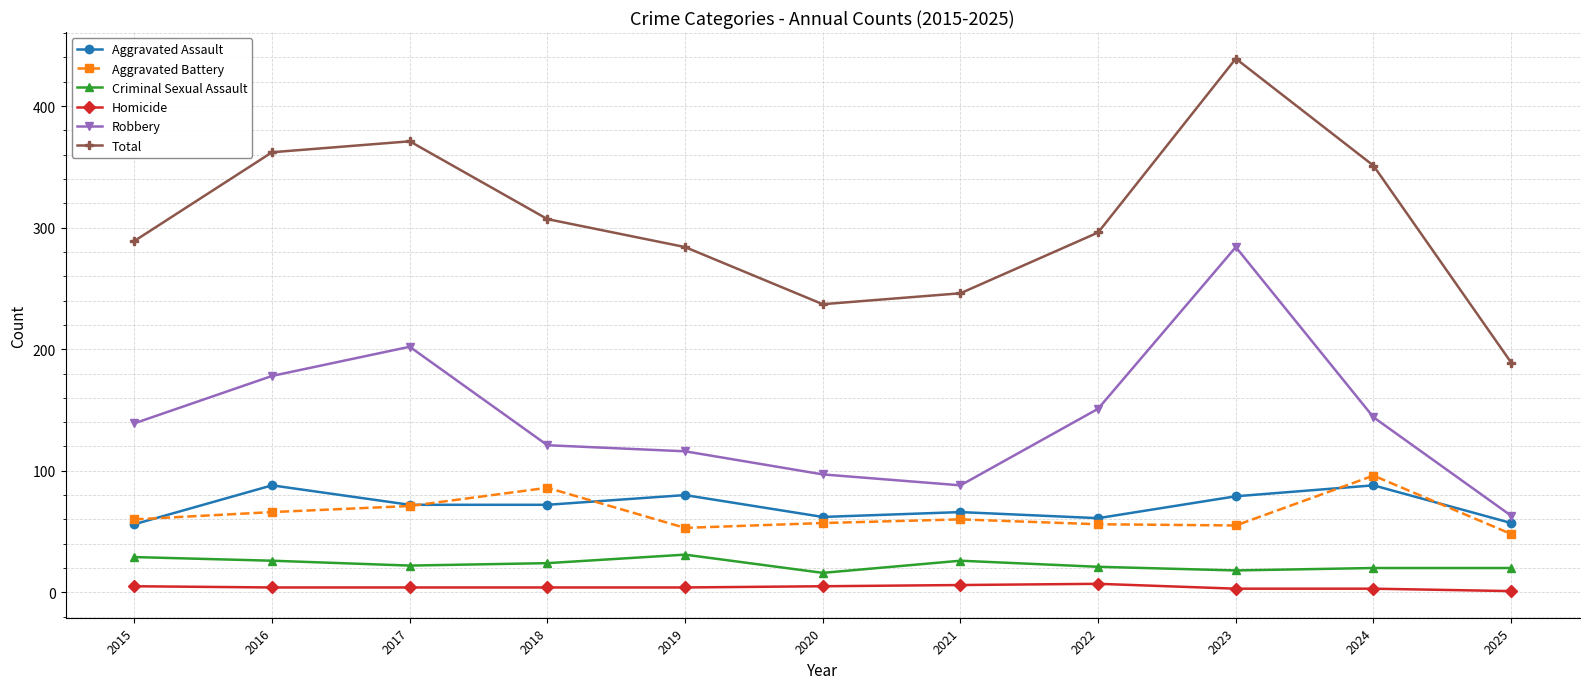

True or false: Homicide and Criminal Sexual Assault intersect in this chart.

False